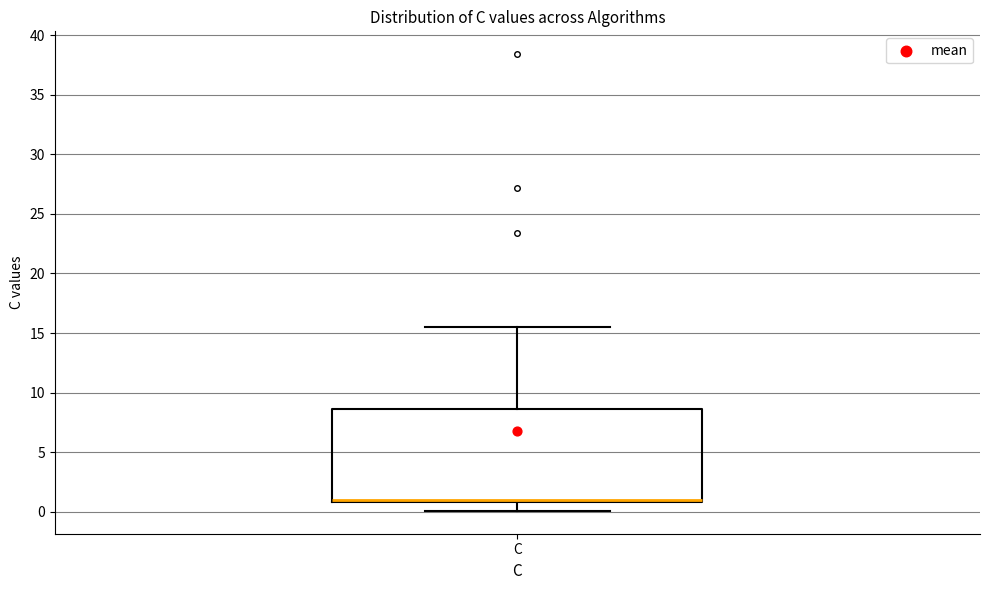

Read this box plot against the y-axis: the position of the median line, the range covered by the box, and the ends of both whiskers. The values are not printed on the chart, so give them approximately, as read against the axis.

median 1.0 (just above the box's lower edge), box 1.0 to 8.5, whiskers 0.0 to 15.5